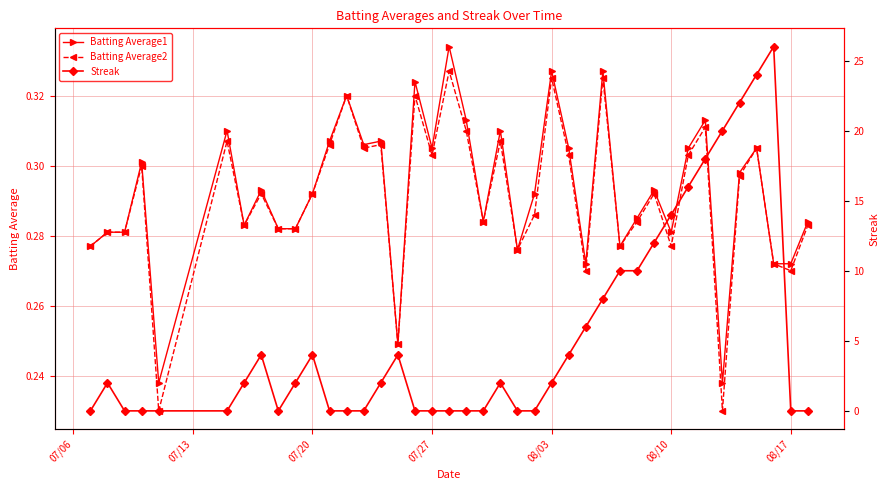

True or false: Batting Average1 has more than 1 interior local peaks.

True